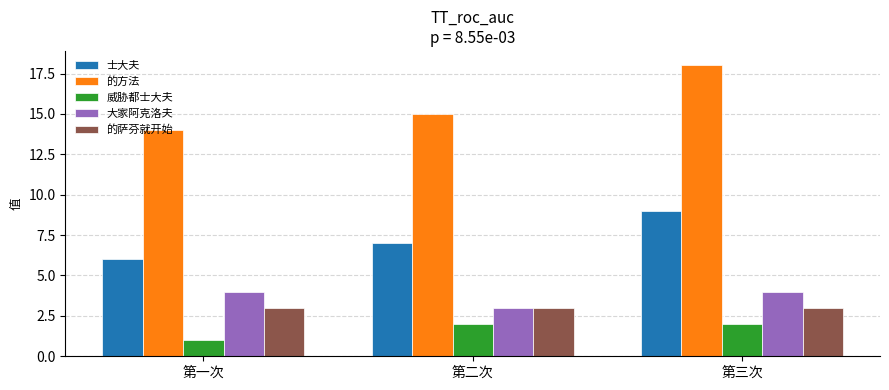

Which series has the largest total across all categories?

的方法